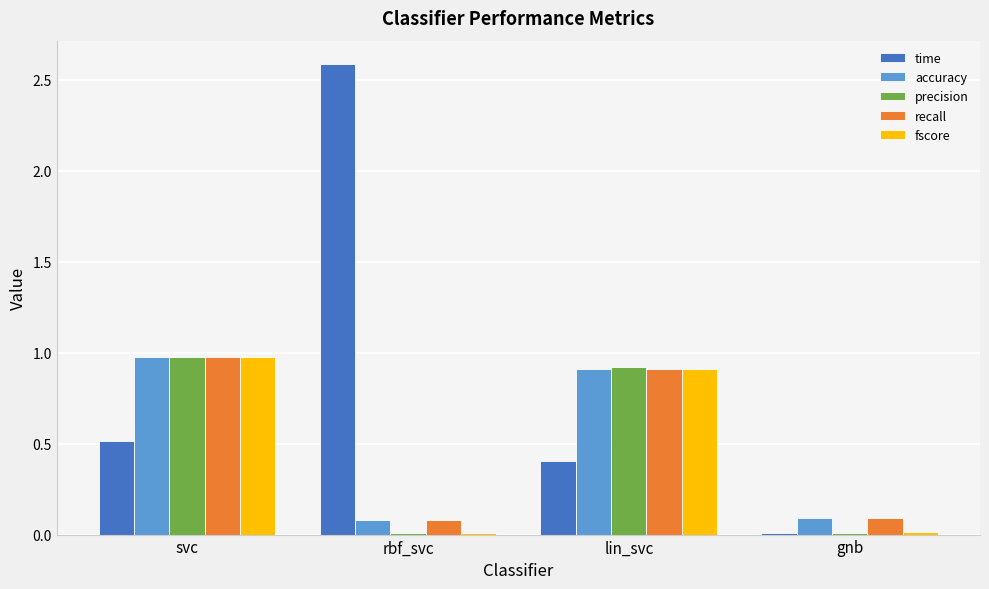

What is the total value across all series at lin_svc?

4.1